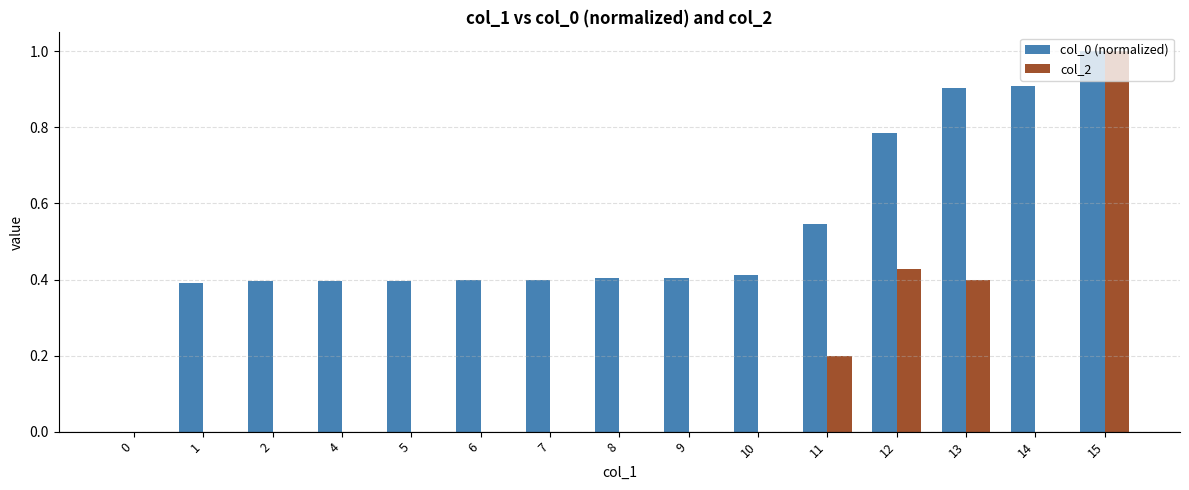

What is the sum of the col_2 values at 11 and 13?

0.6